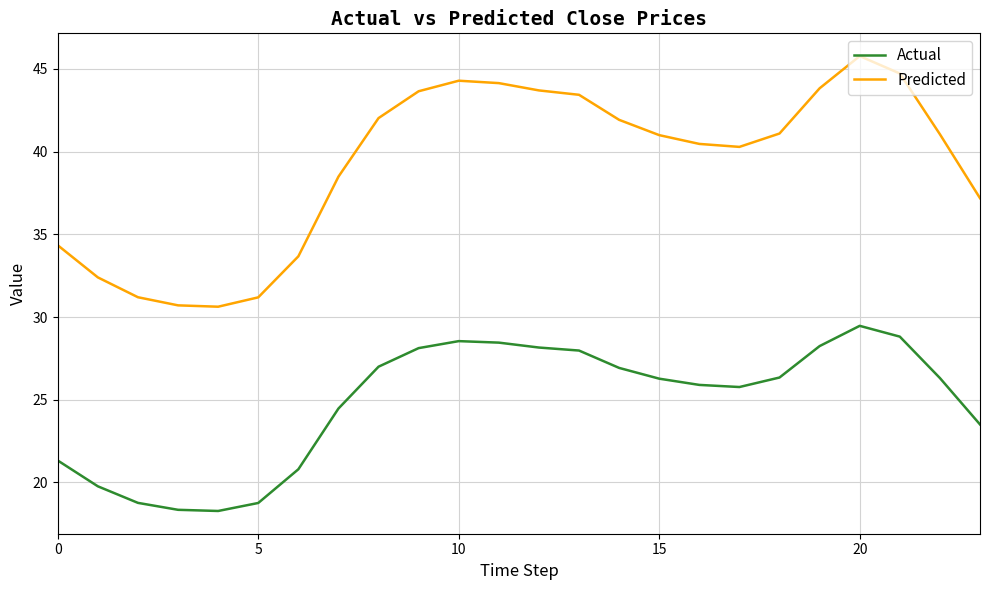

Which series has the largest range (max minus min)?

Predicted